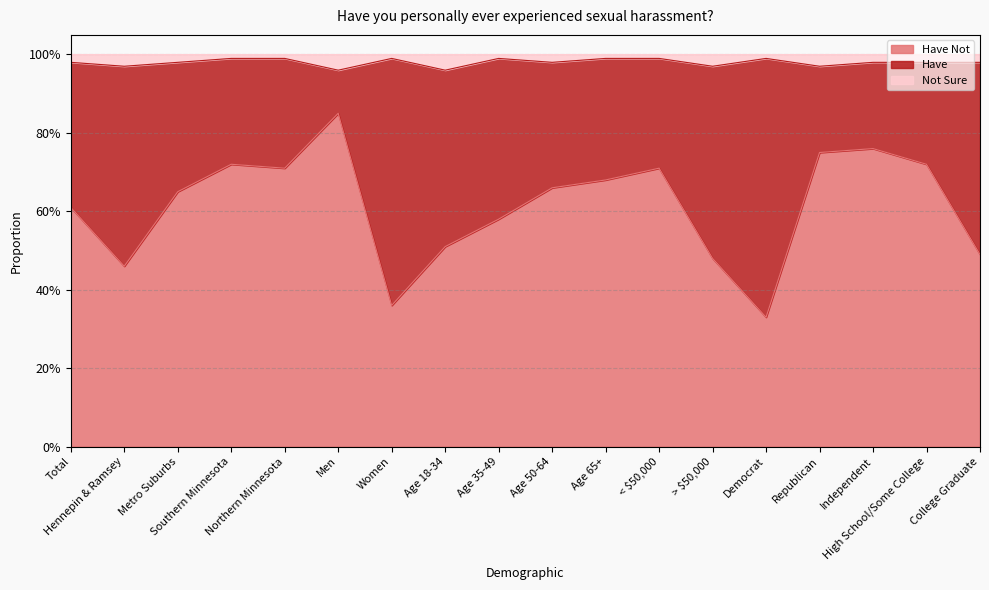

What is the average value of the Not Sure series?

1.0